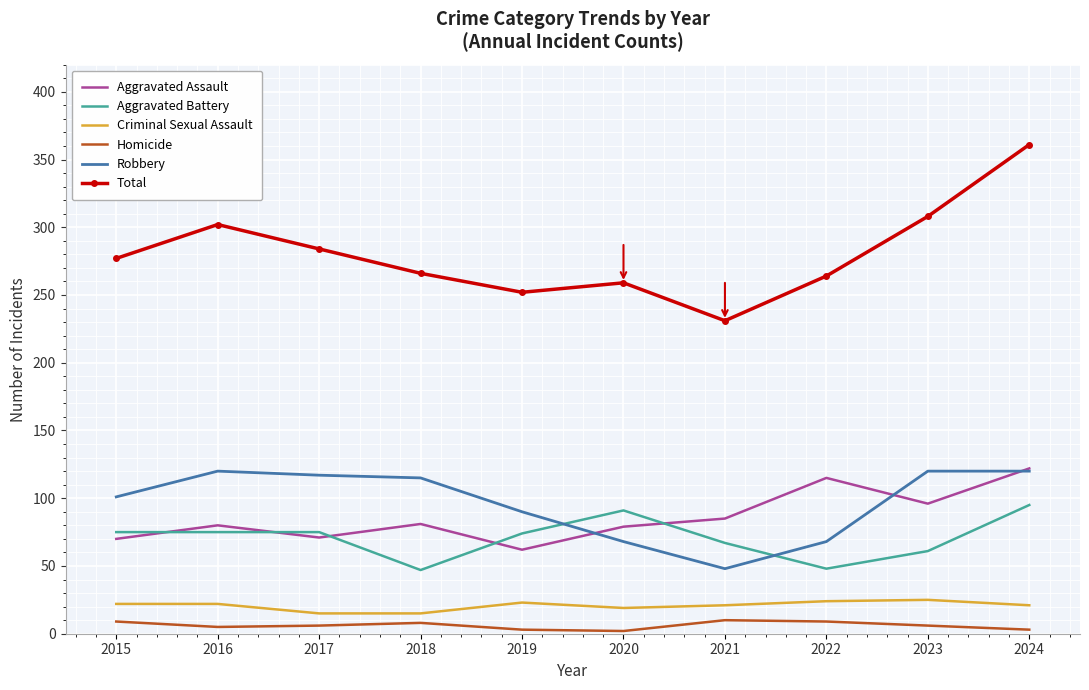

Which series has the largest range (max minus min)?

Total